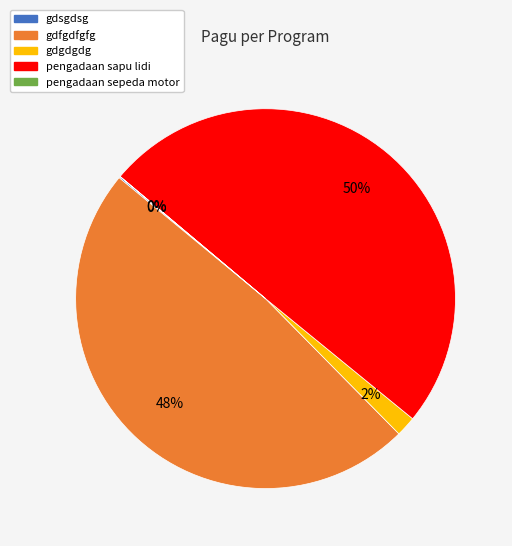

Which has a higher value, gdgdgdg or pengadaan sapu lidi?

pengadaan sapu lidi